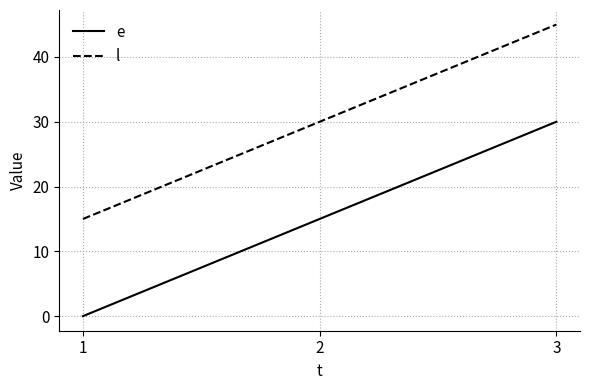

What is the total value across all series at 1?

15